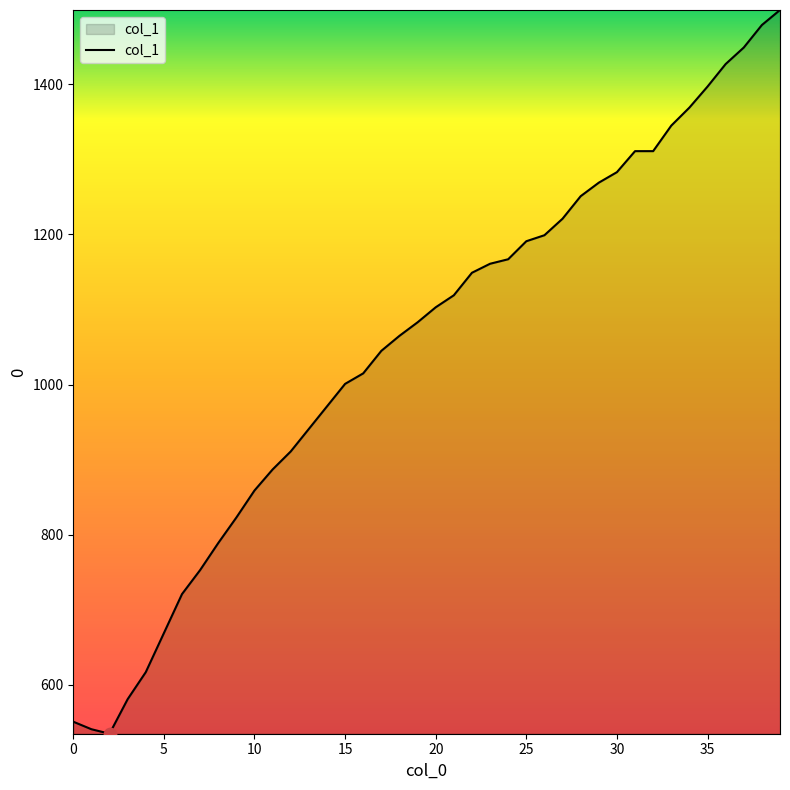

What is the maximum value shown in the chart?

1499